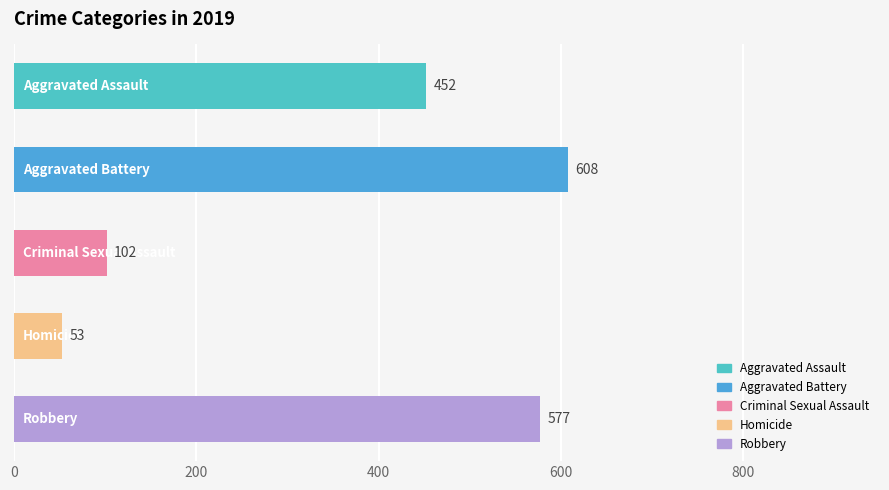

What is the difference between the maximum and minimum values?

555